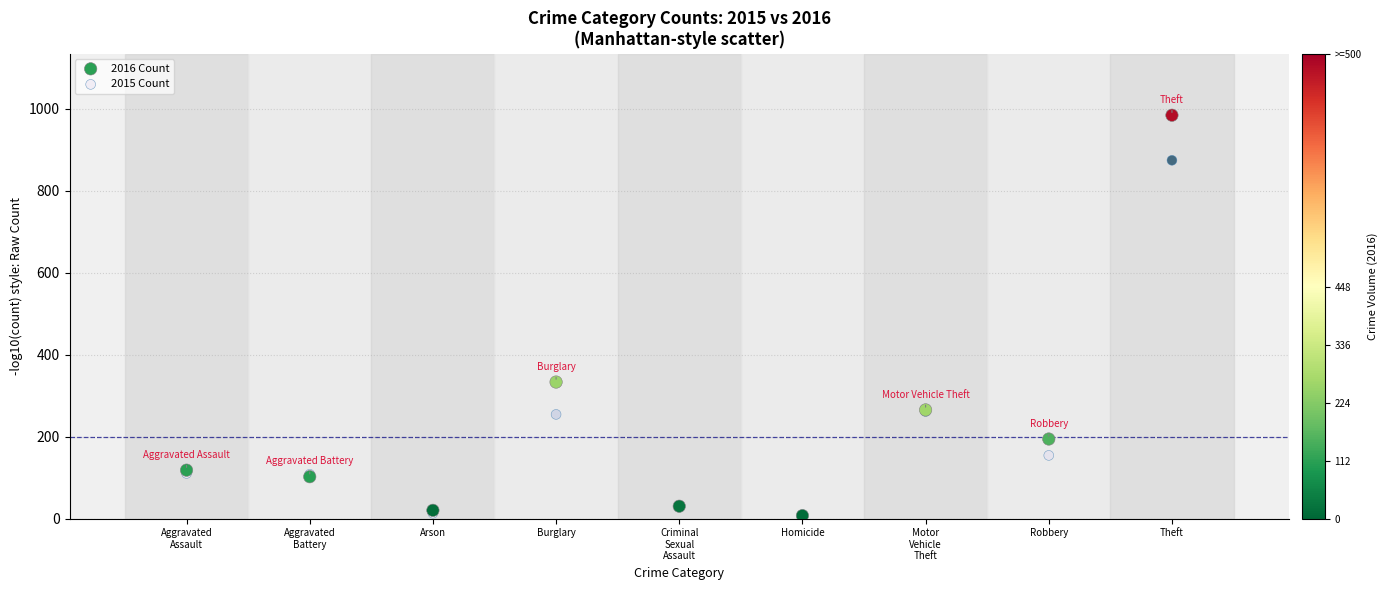

In the 2016 Count series, what Y value is closest to 495?

333